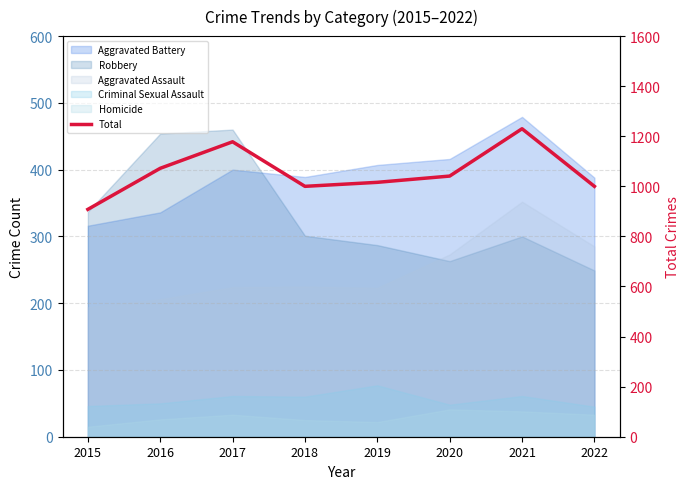

True or false: the data has more than 1 interior local peaks.

True